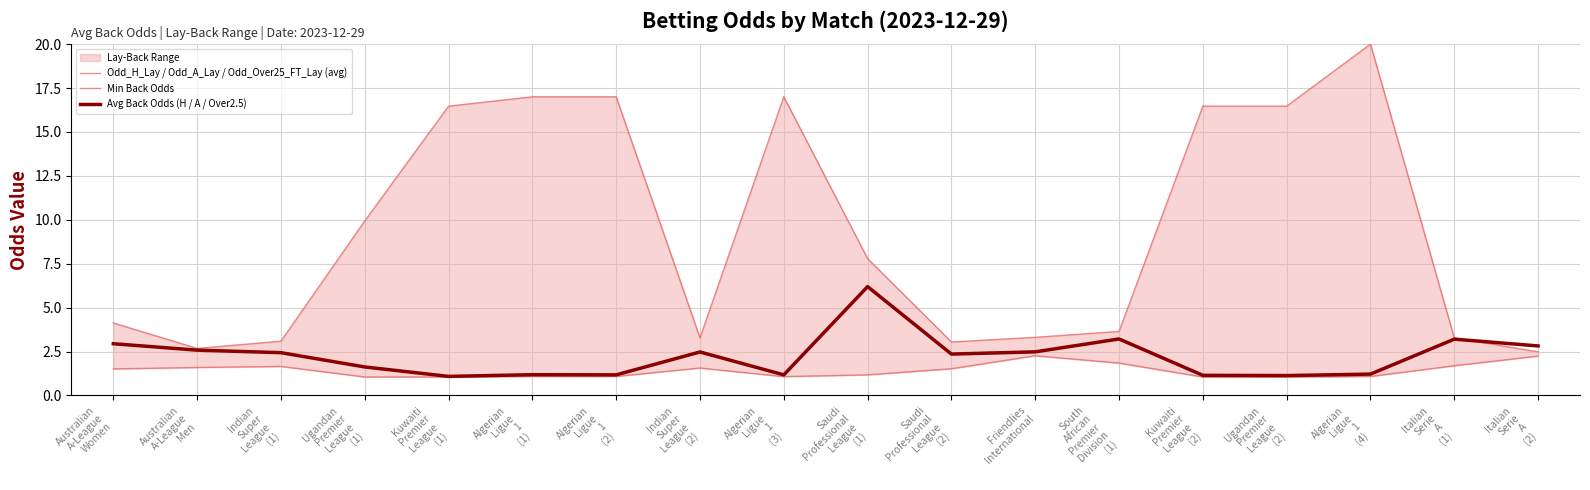

How many interior local valleys does the Odd_H_Lay / Odd_A_Lay / Odd_Over25_FT_Lay (avg) series have?

3